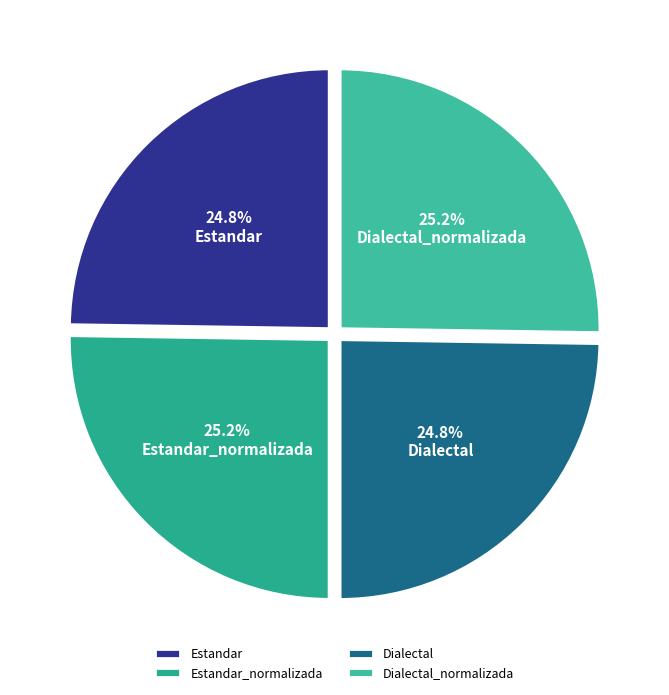

Is the sum of Dialectal and Estandar_normalizada greater than half?

No